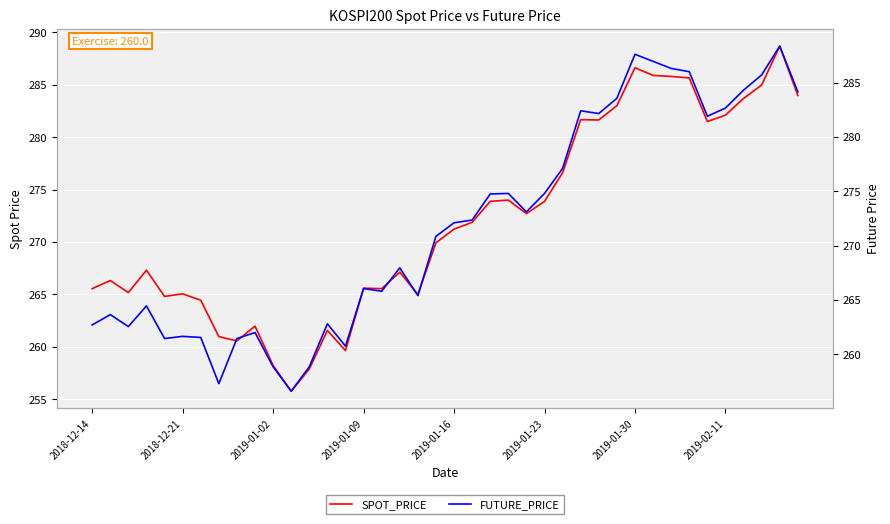

Is the value of SPOT_PRICE at 2019-01-30 greater than the value of FUTURE_PRICE at 30?

No